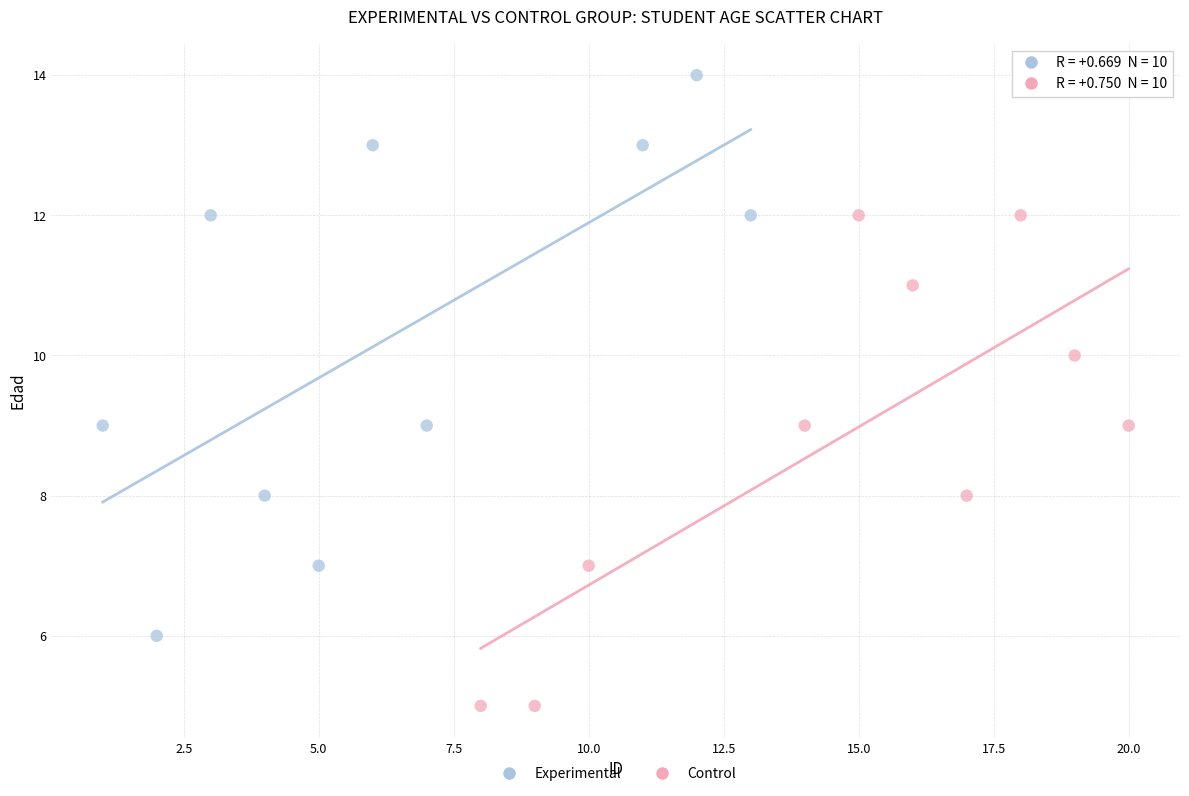

Which series contains the lowest Y value?

Control